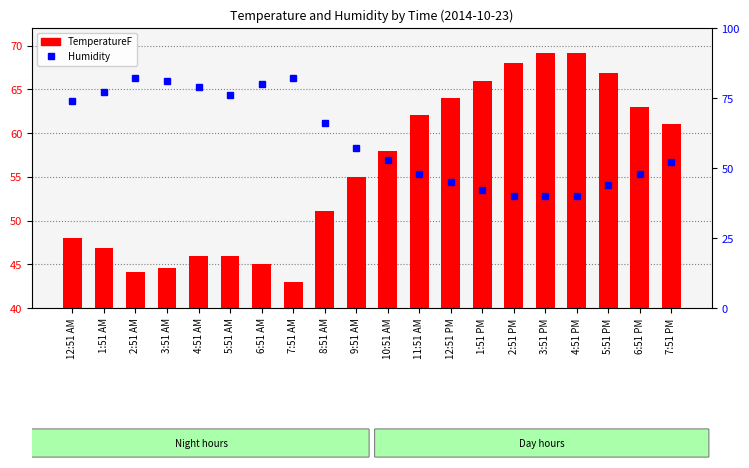

What position from the right is 3:51 AM?

17